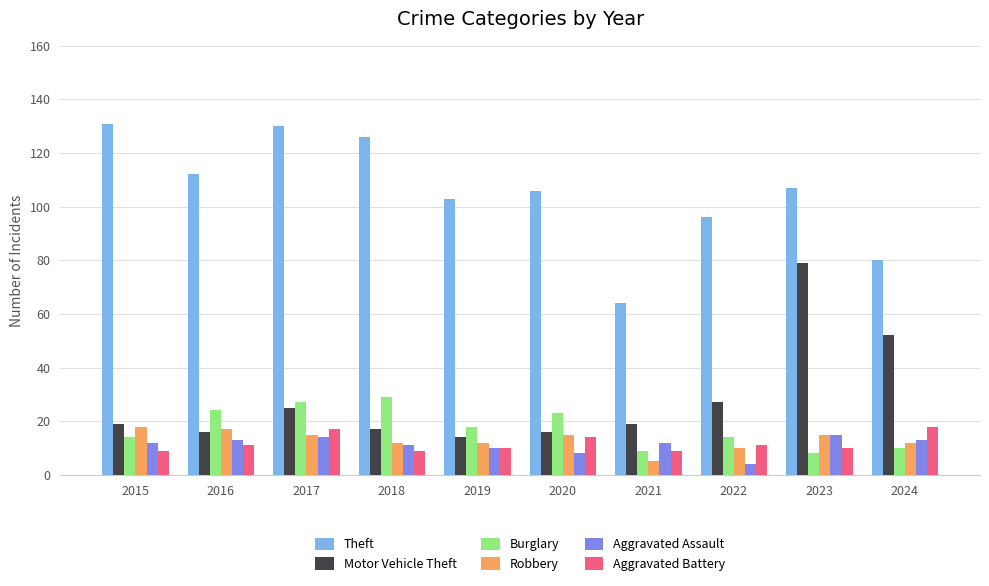

What are all the series names shown in the legend?

Theft, Motor Vehicle Theft, Burglary, Robbery, Aggravated Assault, Aggravated Battery